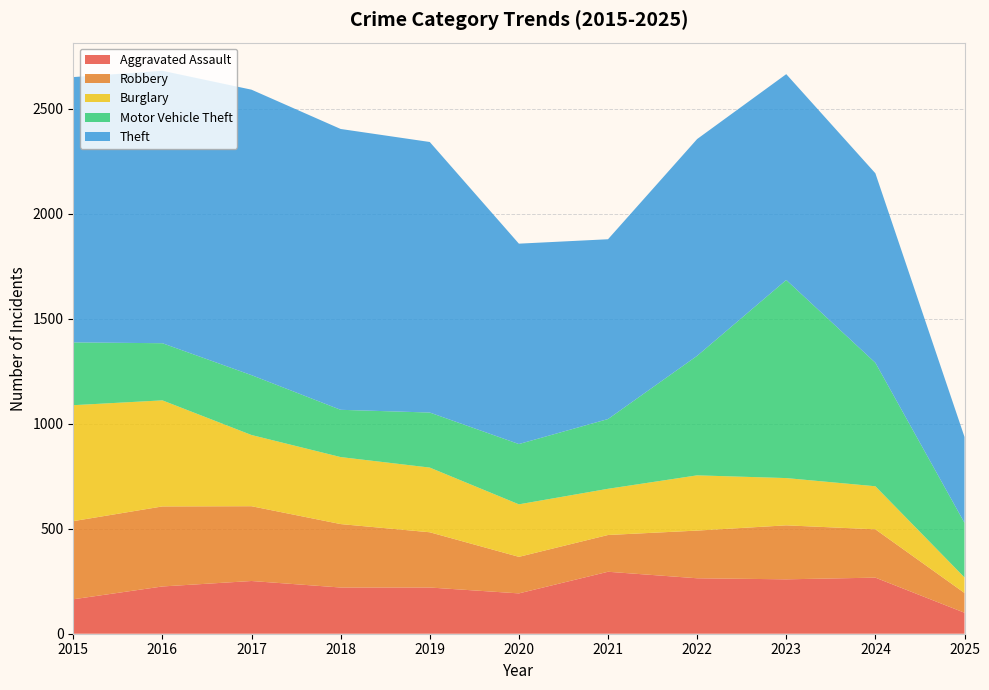

Reading left to right, what are all the values shown in this chart?

Aggravated Assault: 164	225	251	220	220	192	295	264	259	267	100
Robbery: 372	381	356	302	263	174	175	227	257	230	94
Burglary: 552	505	339	319	308	250	220	263	225	205	74
Motor Vehicle Theft: 299	272	285	225	262	287	332	569	943	588	260
Theft: 1263	1297	1359	1337	1288	954	856	1032	980	902	409